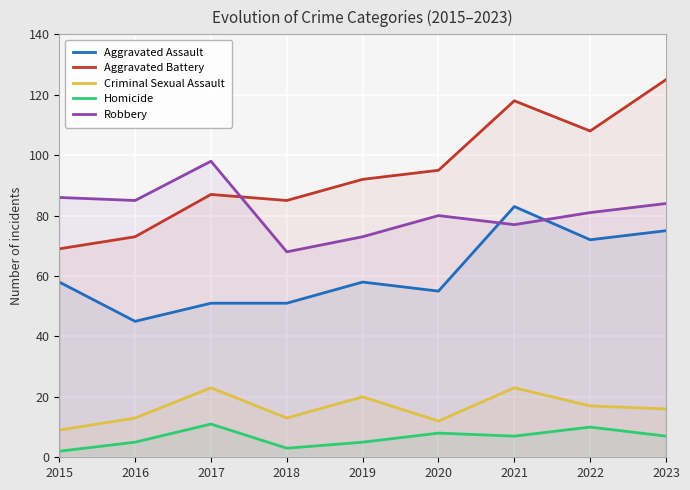

What are all the series names shown in the legend?

Aggravated Assault, Aggravated Battery, Criminal Sexual Assault, Homicide, Robbery